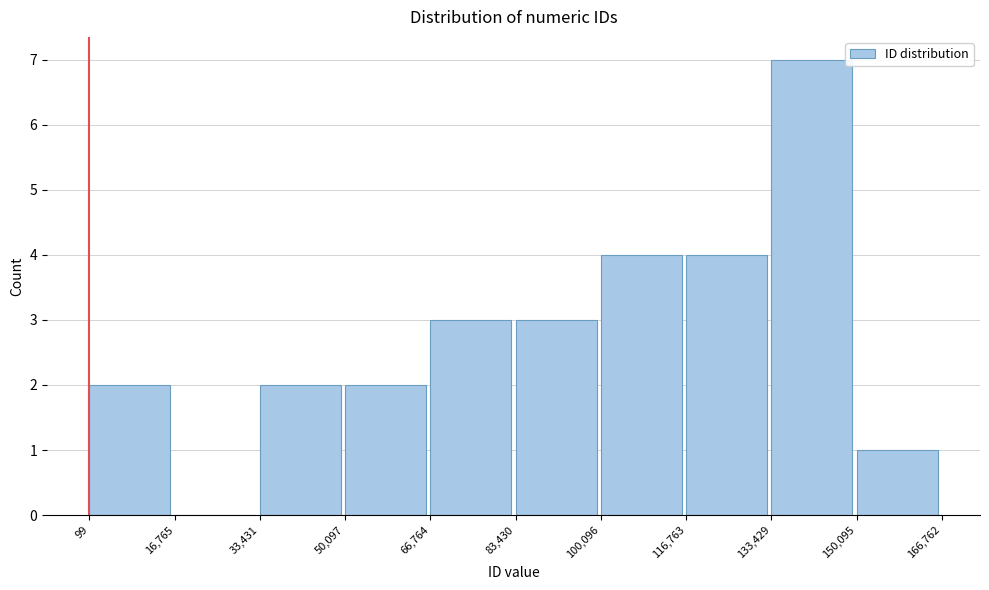

Reading left to right, transcribe this chart: for each bar, give the range it covers on the x-axis and its height. The values are not printed on the chart, so give them approximately, as read against the axis.

99 to 16,765: 2
16,765 to 33,431: 0
33,431 to 50,097: 2
50,097 to 66,764: 2
66,764 to 83,430: 3
83,430 to 100,096: 3
100,096 to 116,763: 4
116,763 to 133,429: 4
133,429 to 150,095: 7
150,095 to 166,762: 1